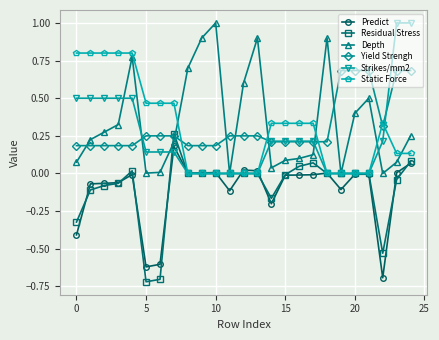

What is the maximum value shown in the chart?

1.0